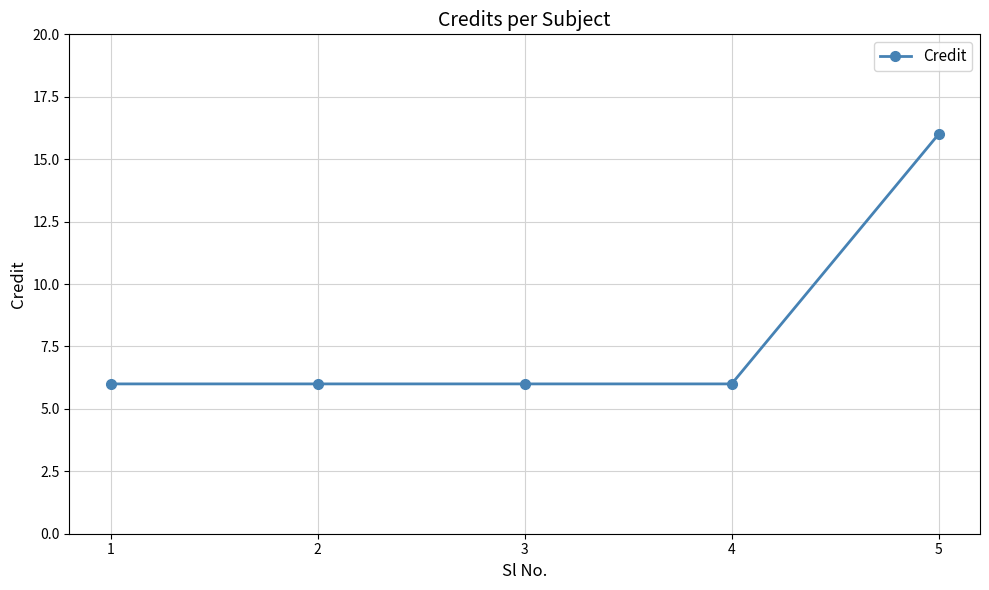

True or false: there are more than 1 points higher than both neighbors.

False